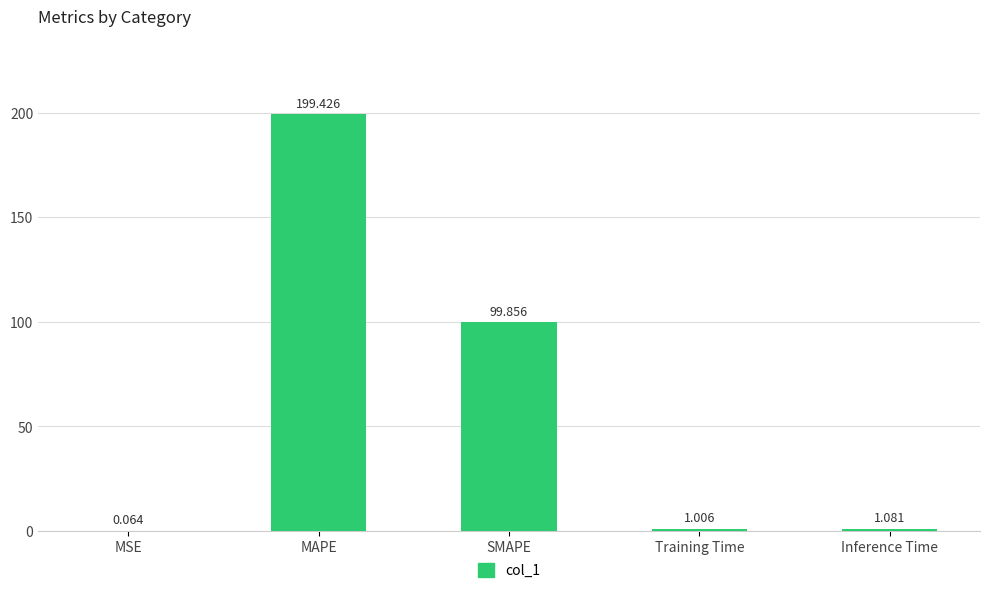

Where does the data first go above 1?

MAPE